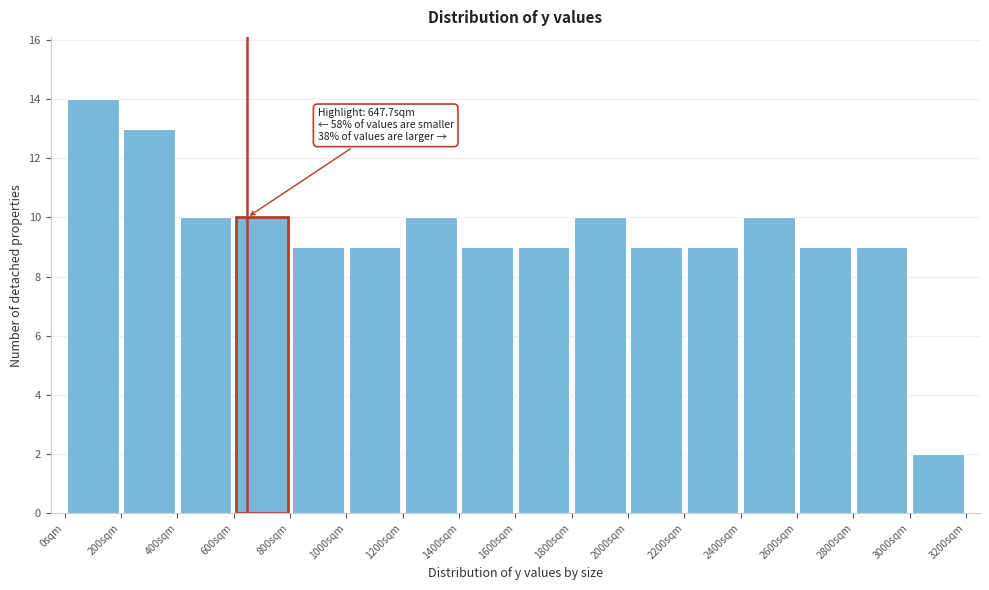

Over which range of the x-axis is the bar tallest?

0 to 200